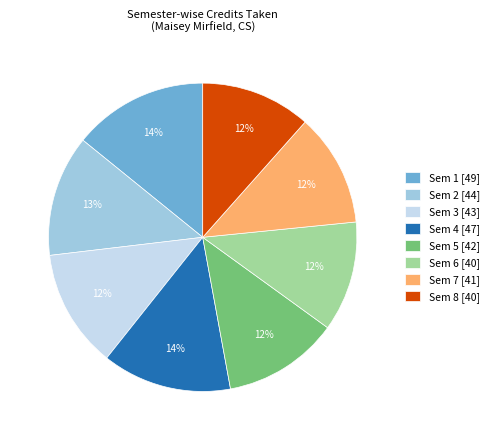

Between Sem 1 and Sem 6, which is larger?

Sem 1